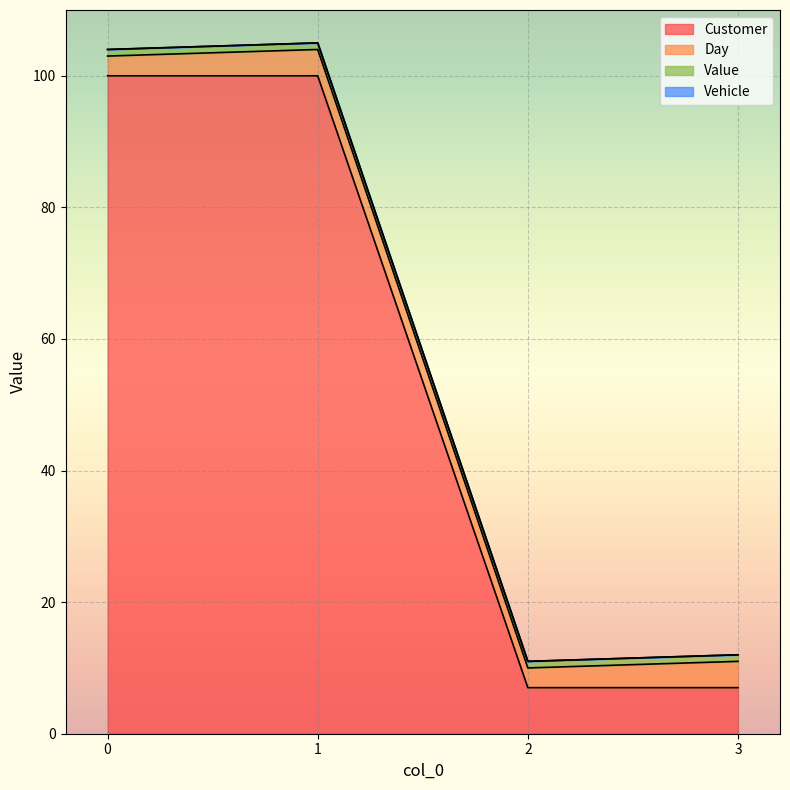

What is the sum of the Day values at 1 and 3?

8